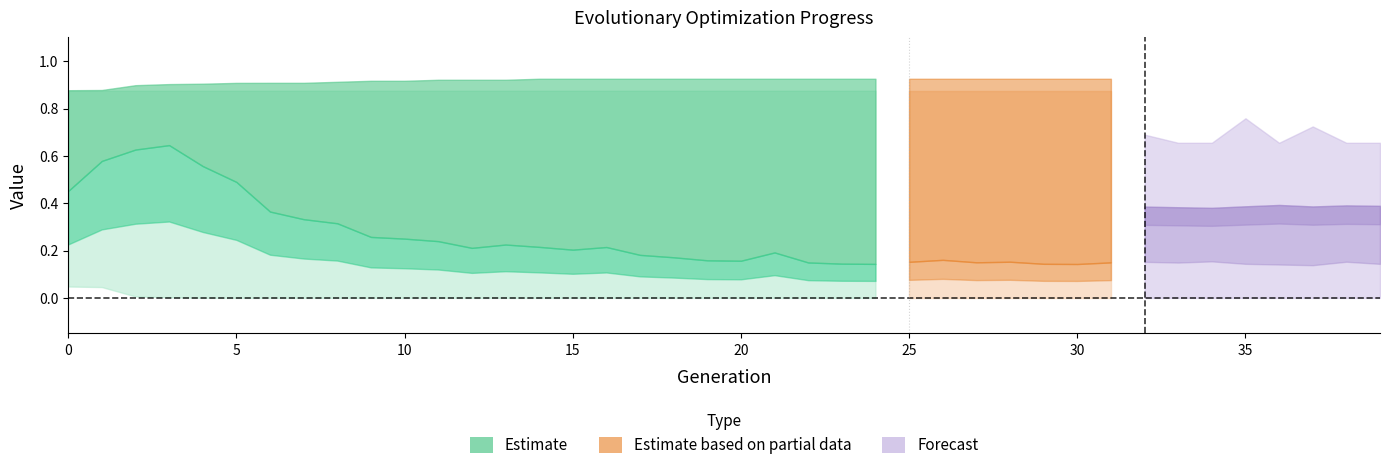

What is the sum of all Avg error values?

9.7